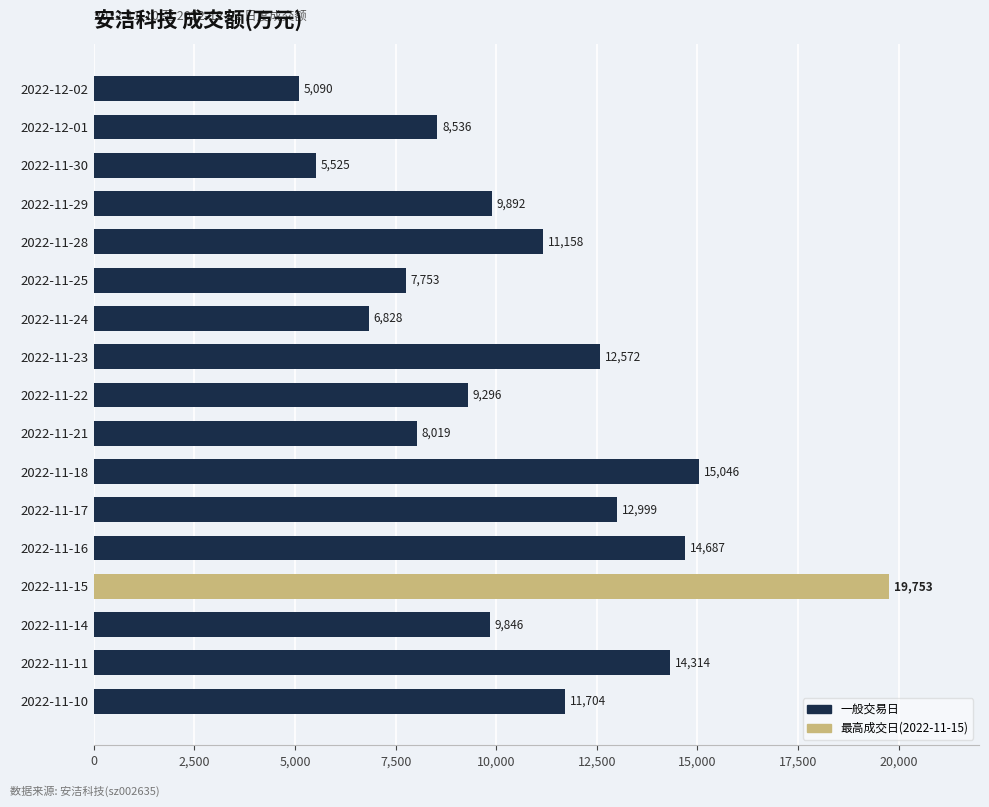

What position from the top is 2022-11-30?

3